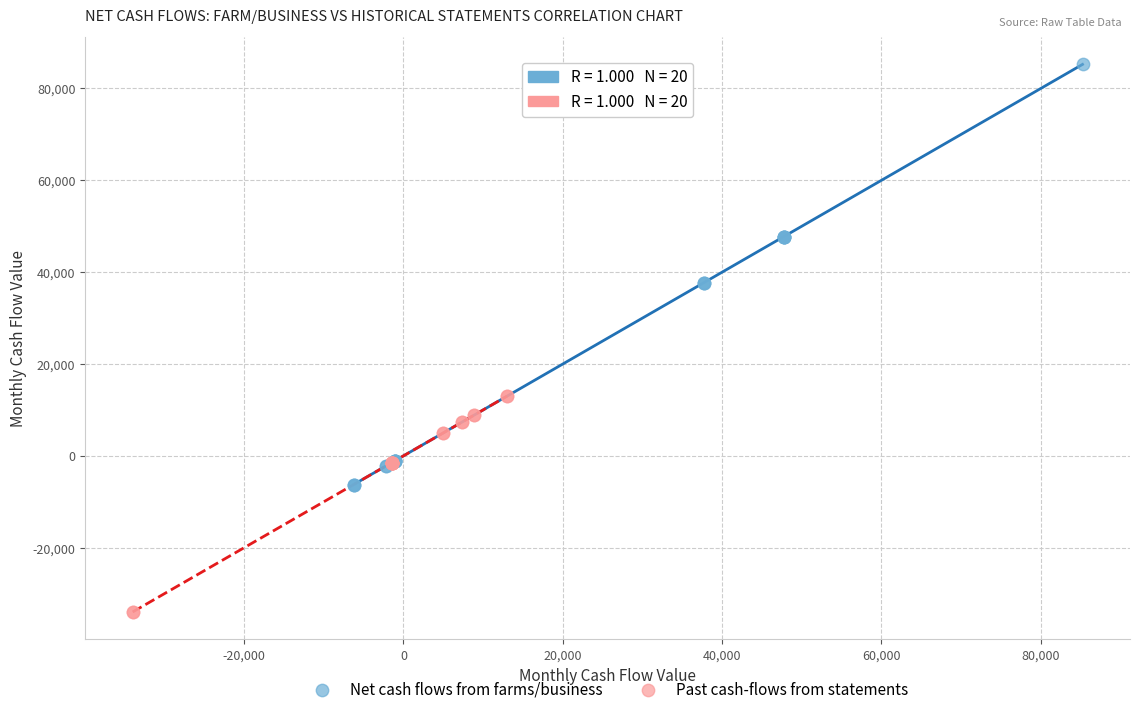

Which series contains the lowest Y value?

Past cash-flows from statements